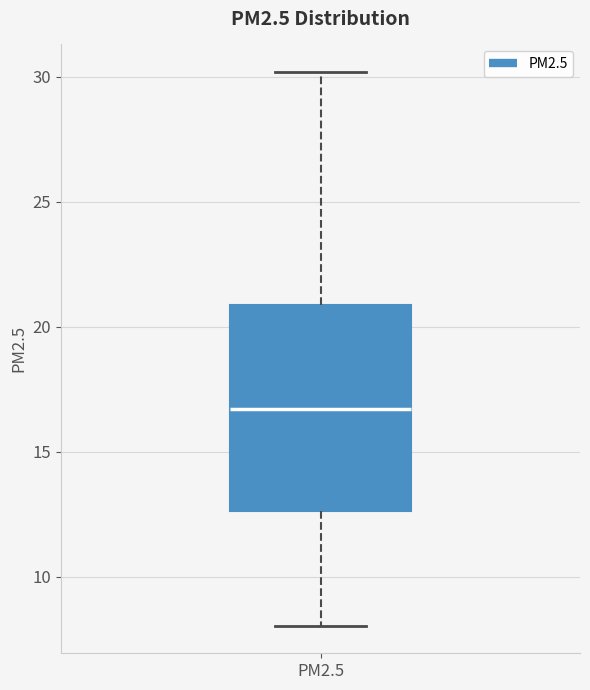

Where is the upper edge of the box for PM2.5 on the y-axis? The values are not printed on the chart, so give them approximately, as read against the axis.

21.0